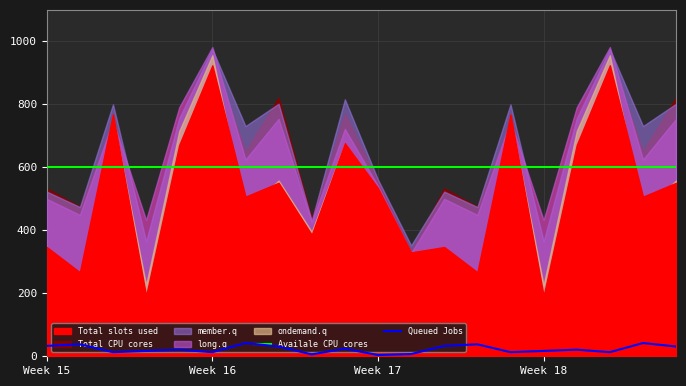

True or false: Availale CPU cores and Queued Jobs cross at least once.

False